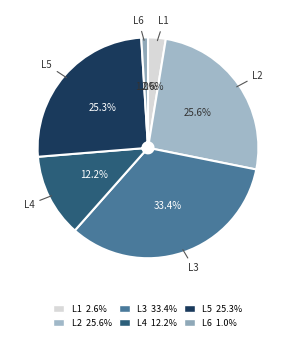

Which slice is the smallest?

L6